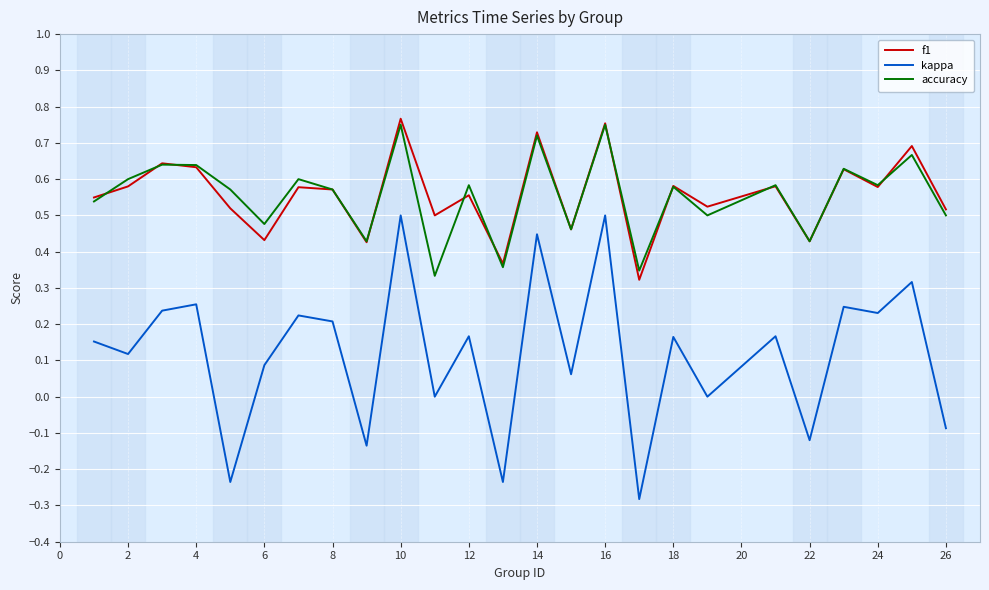

True or false: kappa and f1 cross at least once.

False